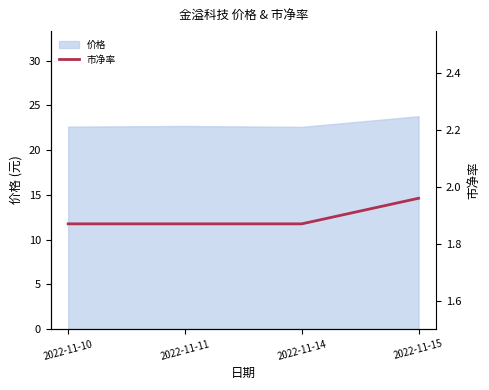

Which label corresponds to the smallest value in the chart?

2022-11-10